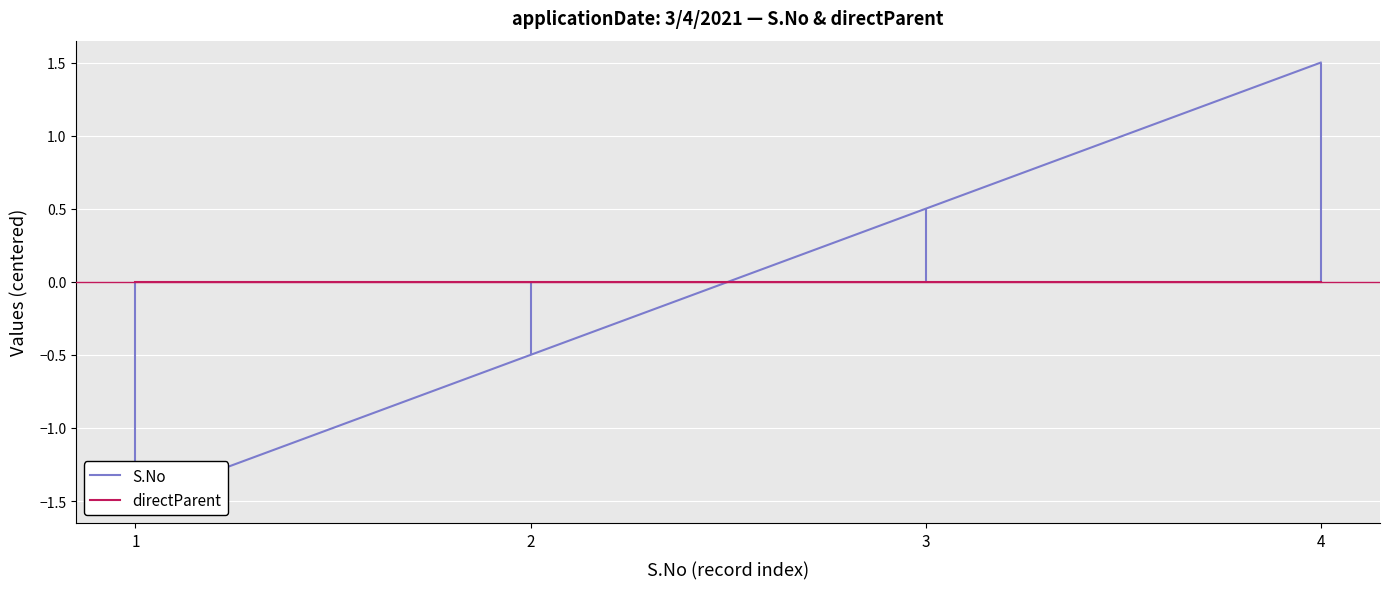

Is it true that S.No equals -0.7 at 2?

False